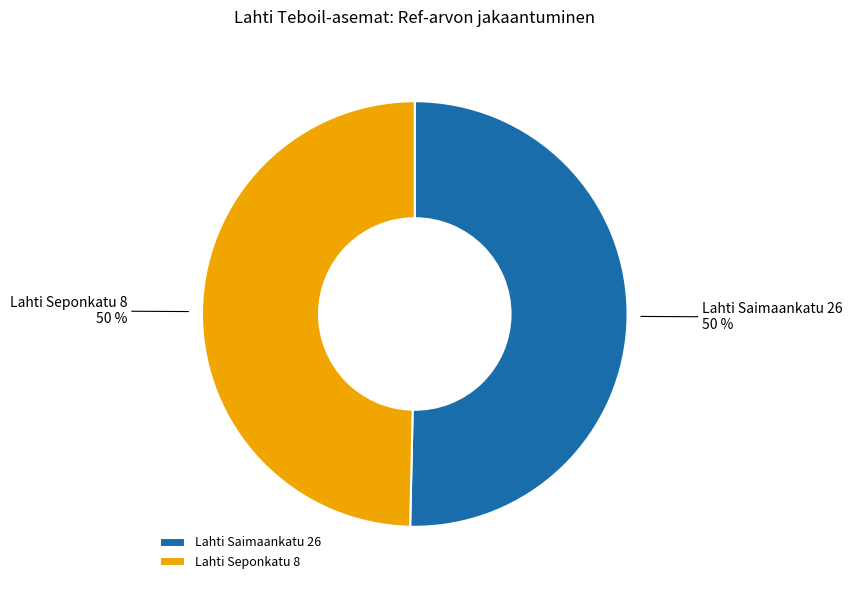

How many slices are in this pie chart?

2